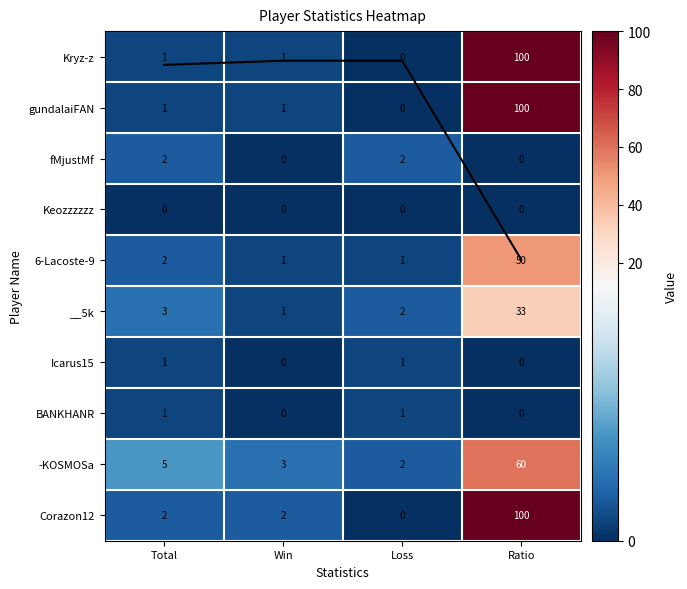

Rank the categories by Corazon12 value from lowest to highest.

Loss, Total, Win, Ratio